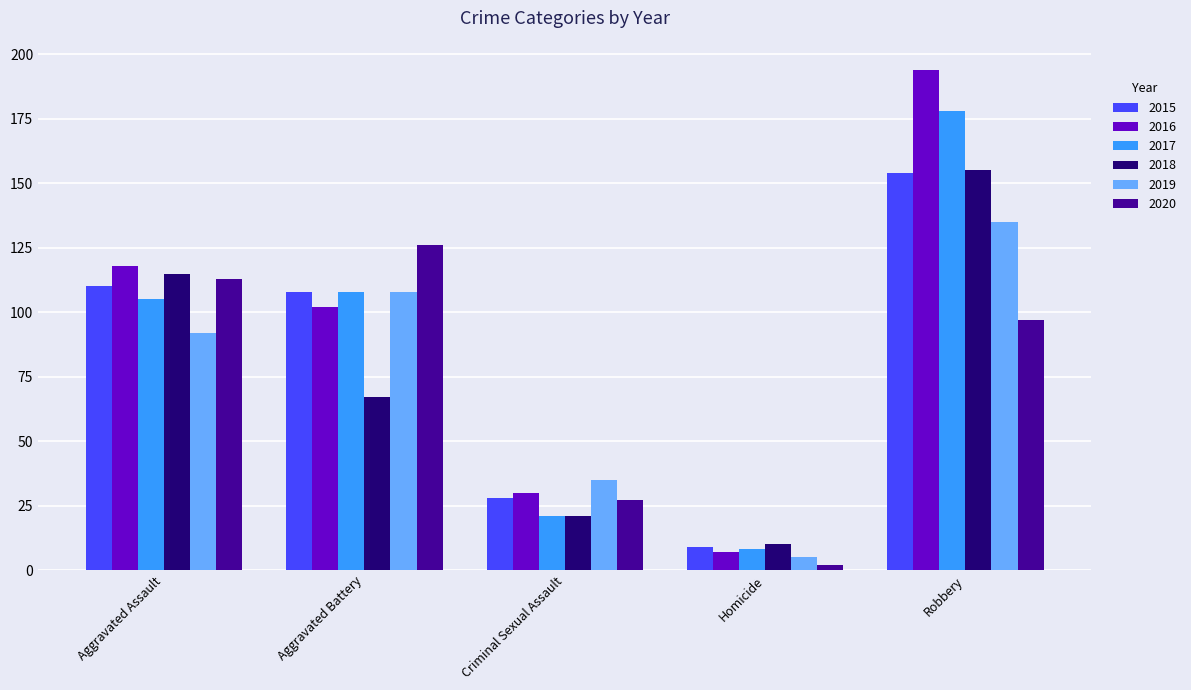

What is the highest value of the 2016 series?

194